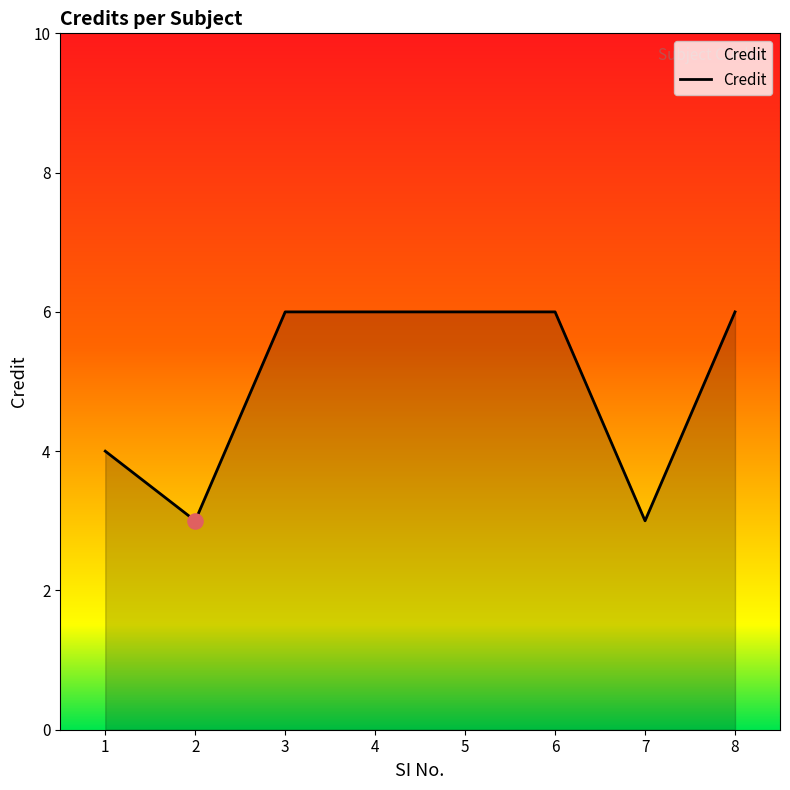

Which has a higher value, 1 or 2?

1